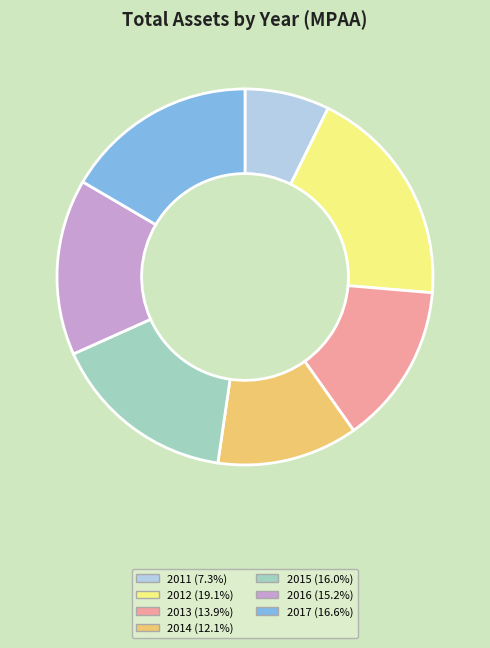

True or false: 2012 accounts for 19% of the total.

True